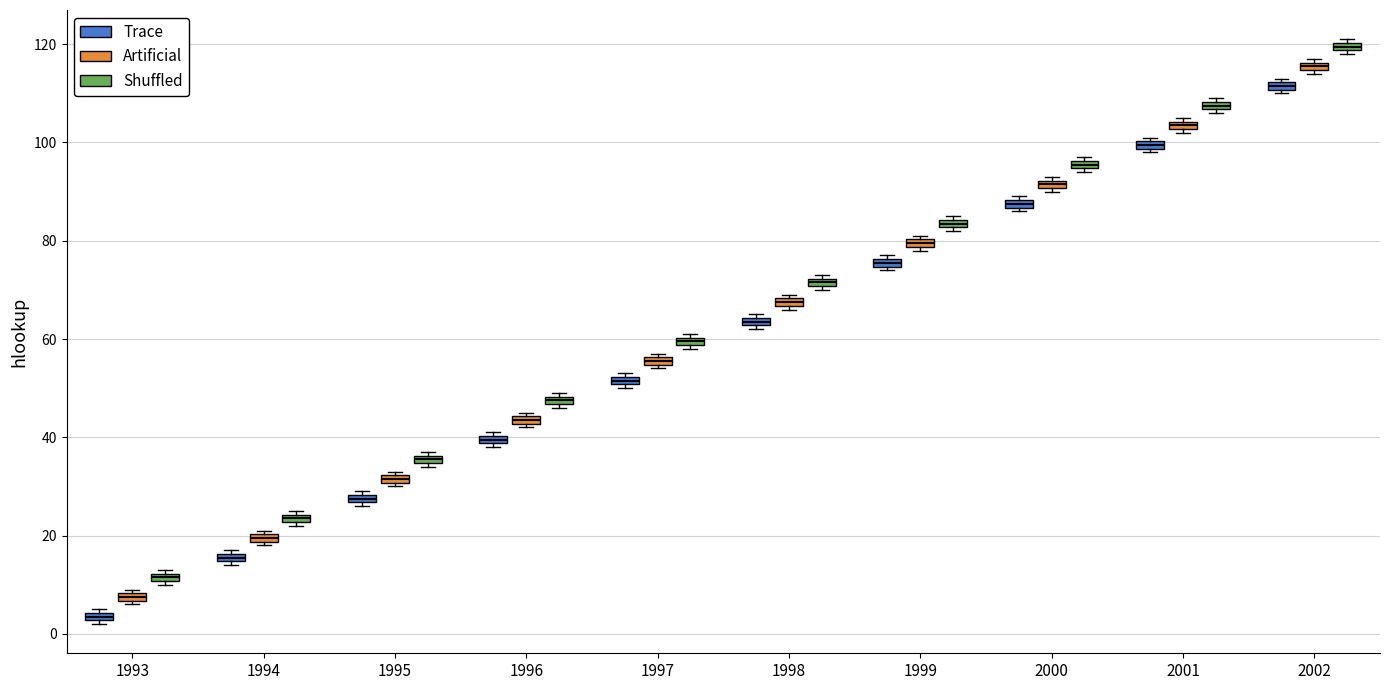

Where is the upper edge of the box for 1996 (Artificial) on the y-axis? The values are not printed on the chart, so give them approximately, as read against the axis.

44